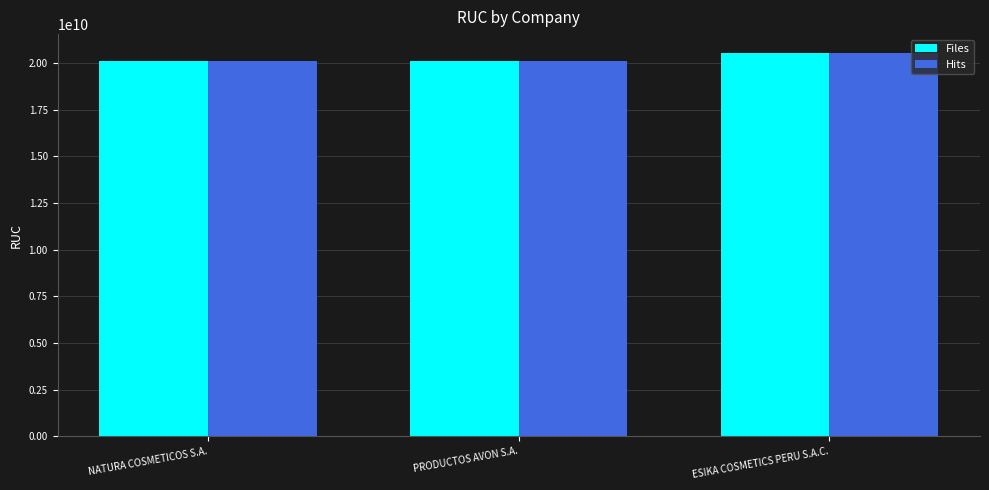

What is the highest value of the Files series?

20517667502